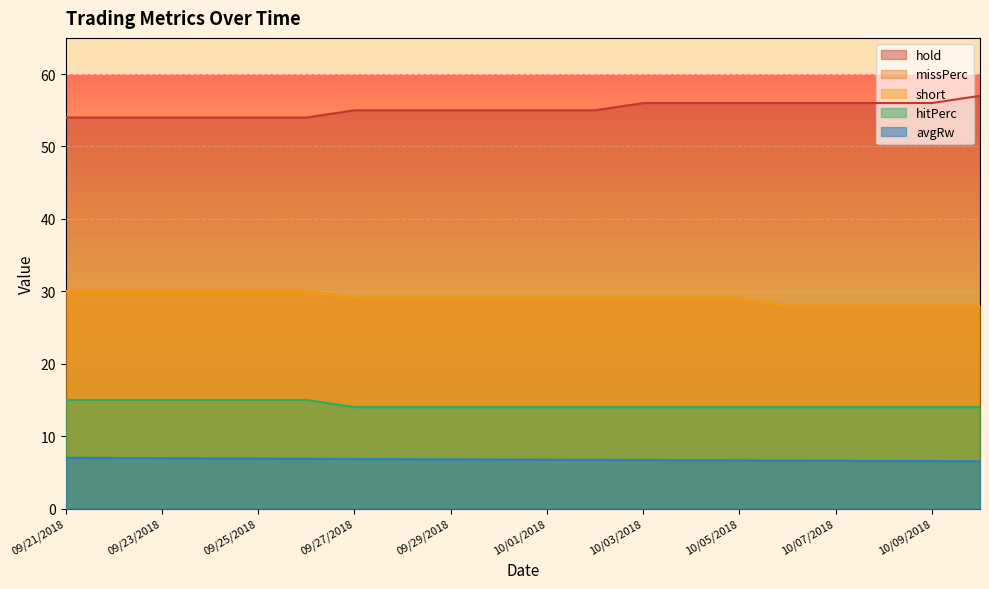

List the labels in order of hold value, largest first.

10/10/2018, 10/03/2018, 10/04/2018, 10/05/2018, 10/06/2018, 10/07/2018, 10/08/2018, 10/09/2018, 09/27/2018, 09/28/2018, 09/29/2018, 09/30/2018, 10/01/2018, 10/02/2018, 09/21/2018, 09/22/2018, 09/23/2018, 09/24/2018, 09/25/2018, 09/26/2018